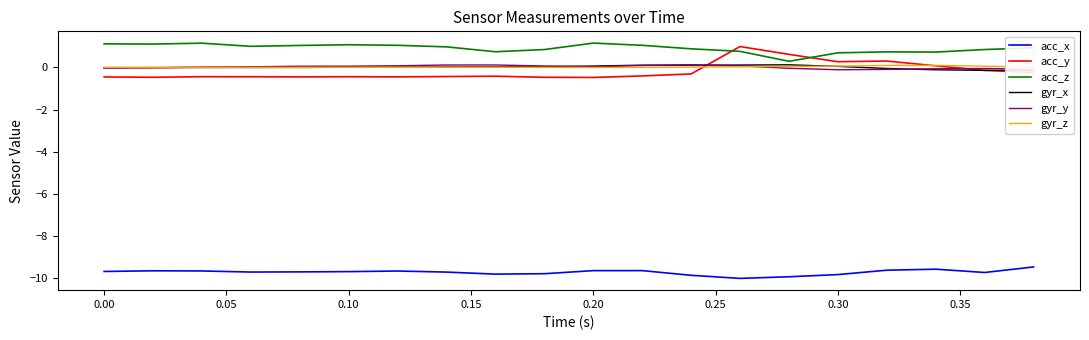

What is the difference between the maximum and minimum values in the gyr_y series?

0.2